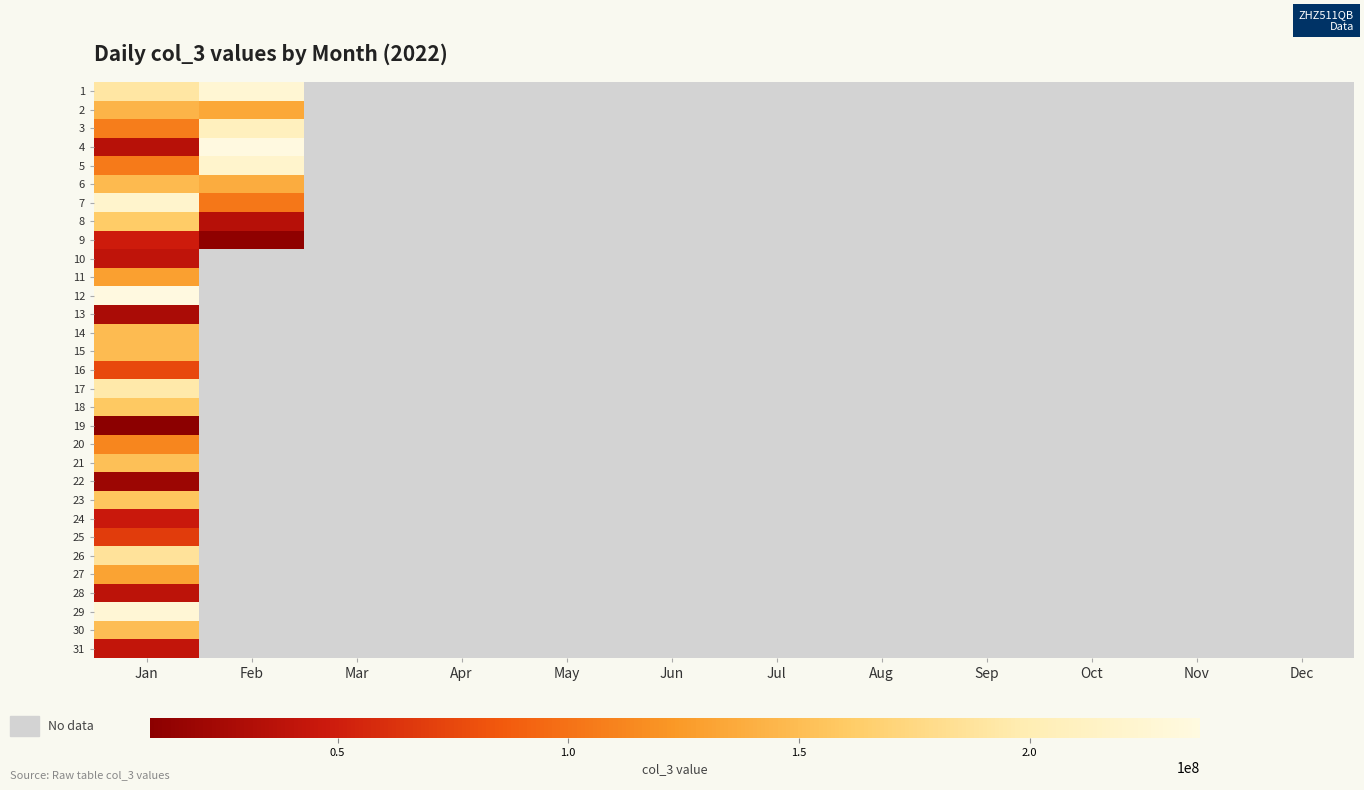

What is the maximum value for 25?

68604936.0